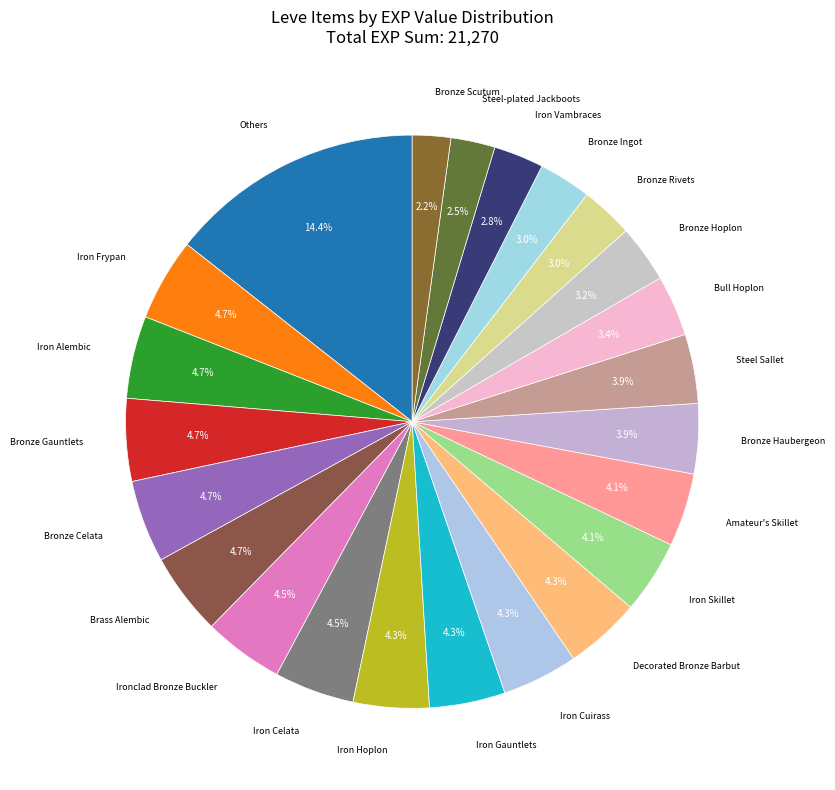

How many segments does this pie chart have?

23